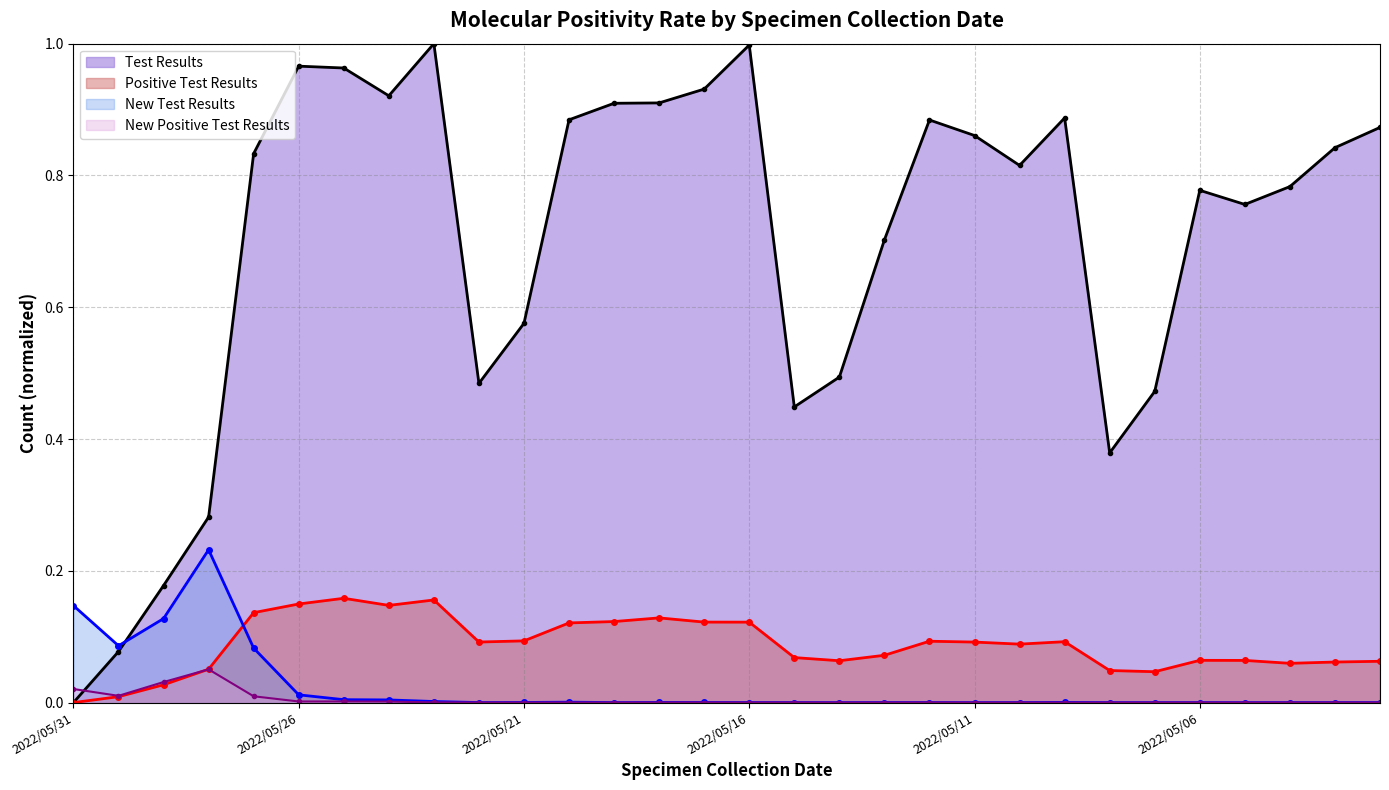

True or false: New Test Results has more than 0 points higher than both neighbors.

True